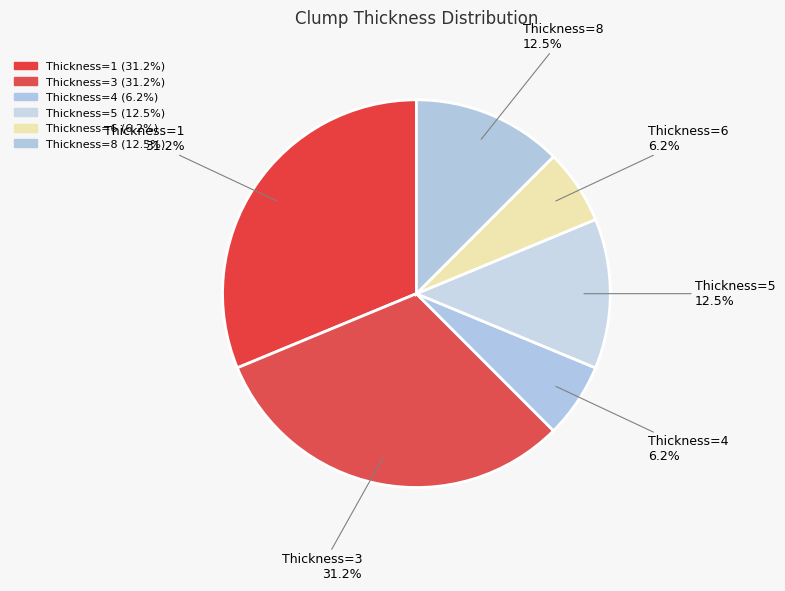

Count the number of slices in the pie.

6